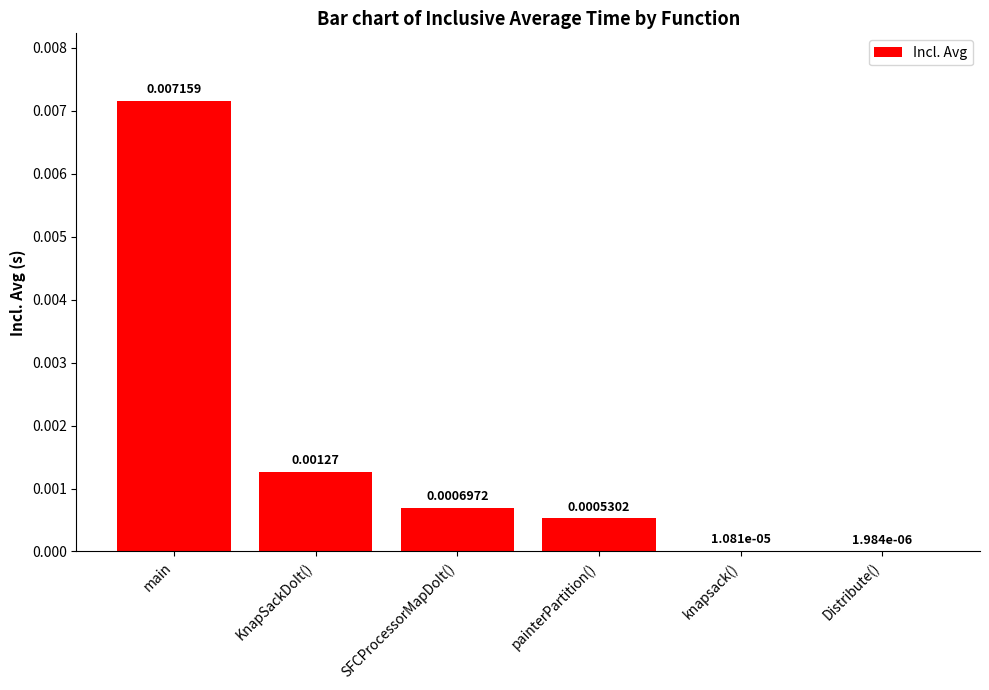

At which category does the chart reach its peak across all series?

main